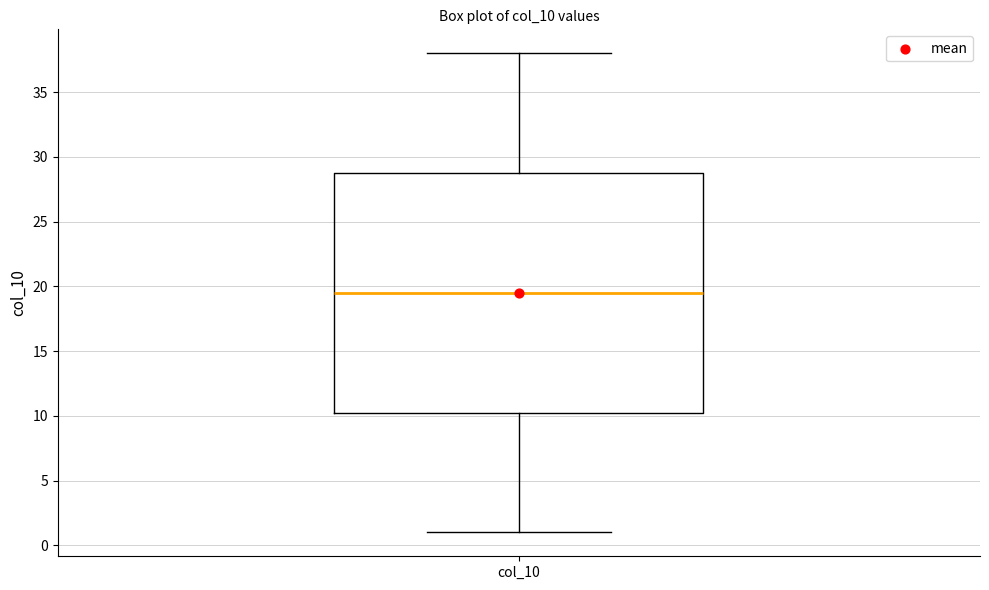

Transcribe this box plot: give where the median line is, the range the box spans, and where the two whiskers end, as read against the y-axis. The values are not printed on the chart, so give them approximately, as read against the axis.

median 19.5, box 10.5 to 29.0, whiskers 1.0 to 38.0